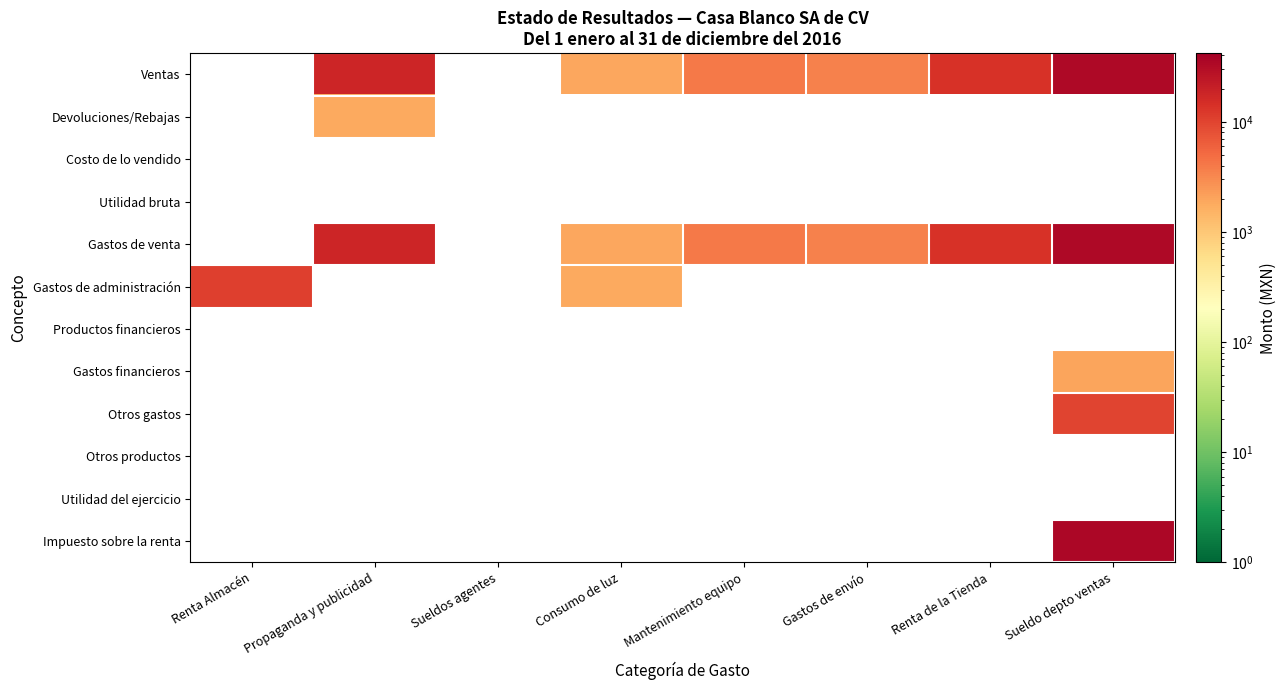

Is the value of Productos financieros at Propaganda y publicidad greater than the value of Otros gastos at Mantenimiento equipo?

No